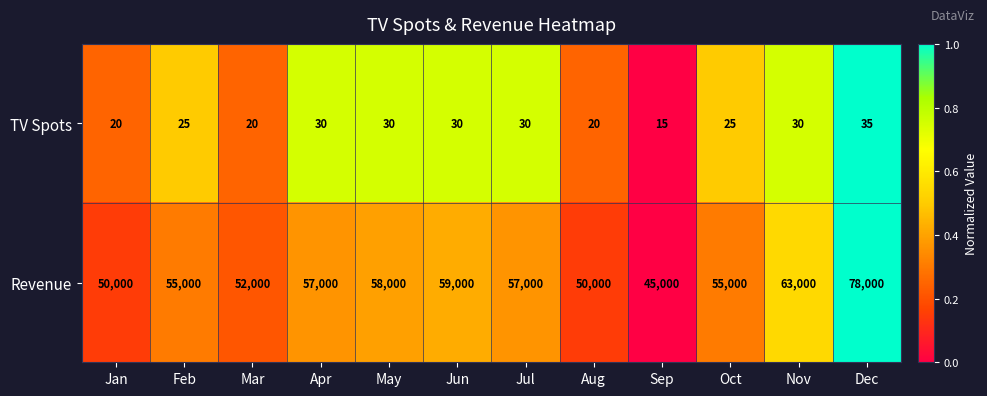

Rank the series at Dec from highest to lowest value.

Revenue, TV Spots